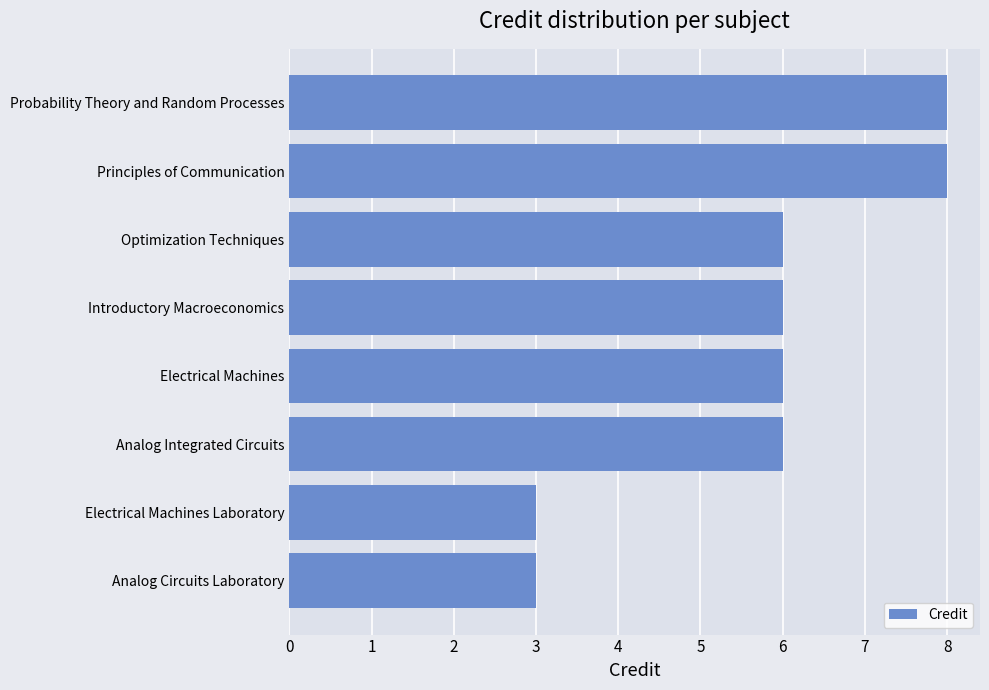

Between Electrical Machines Laboratory and Optimization Techniques, which is larger?

Optimization Techniques